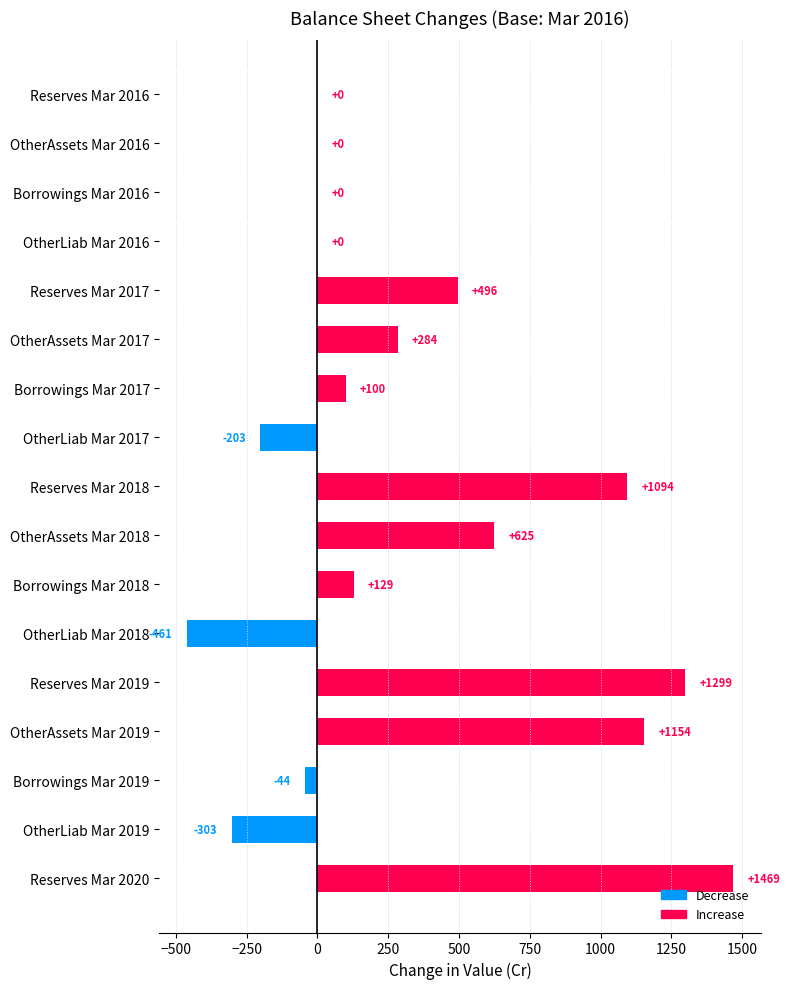

Count the number of categories in the chart.

17